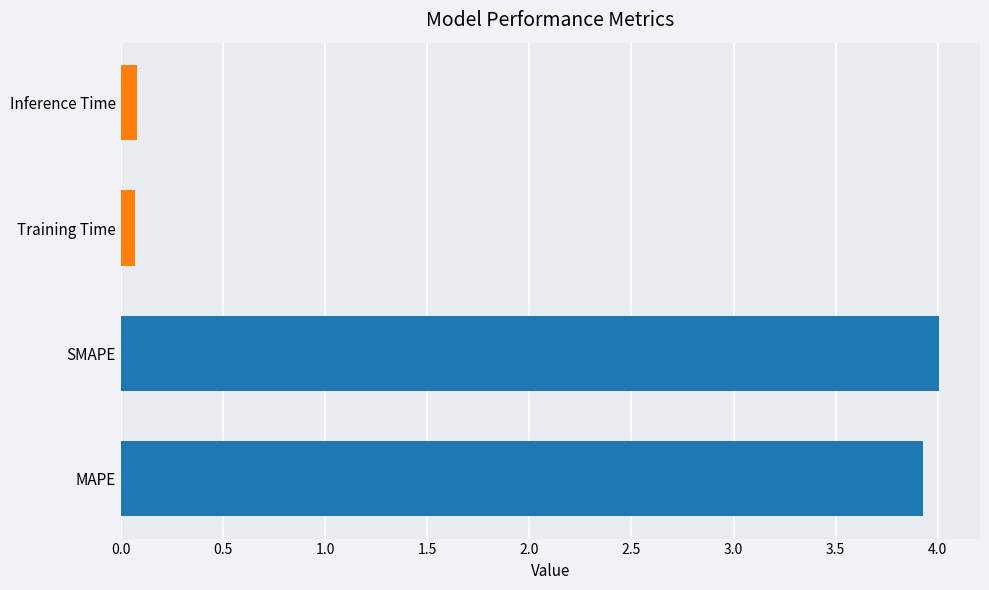

The value at Training Time is 0.1. True or false?

True